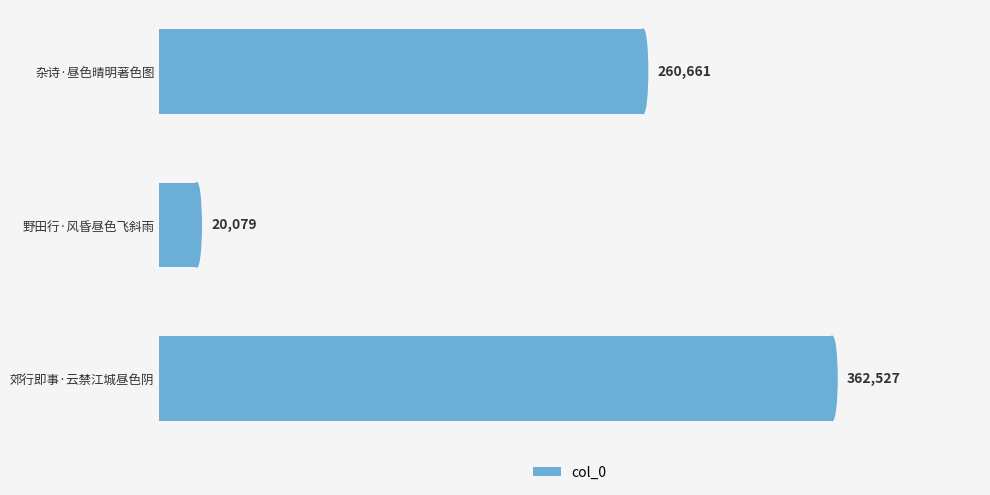

At which category does the chart reach its peak across all series?

郊行即事·云禁江城昼色阴